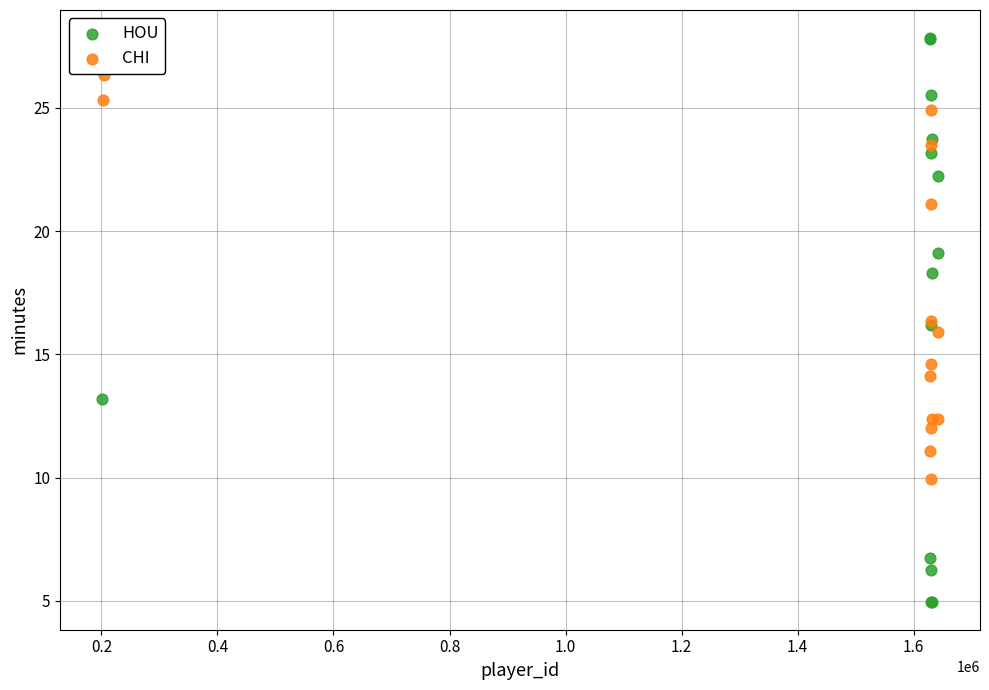

Which series reaches the maximum Y coordinate?

HOU